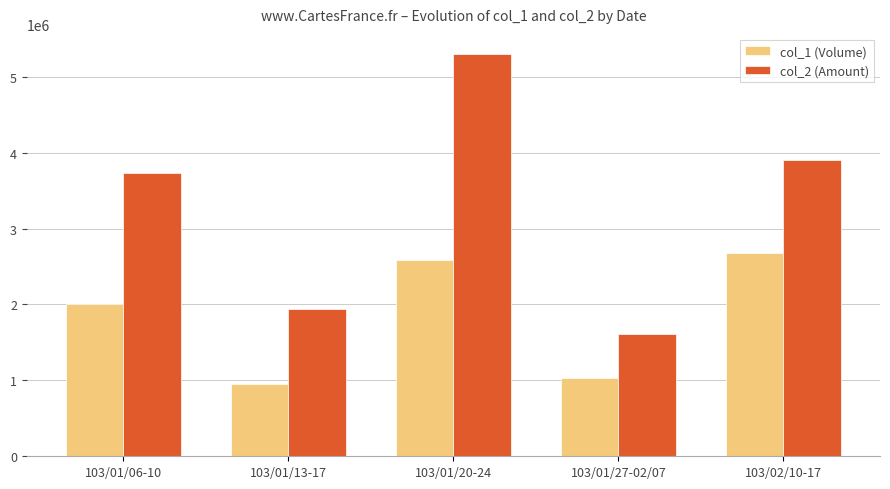

What is the total value across all series at 103/01/27-02/07?

2648970